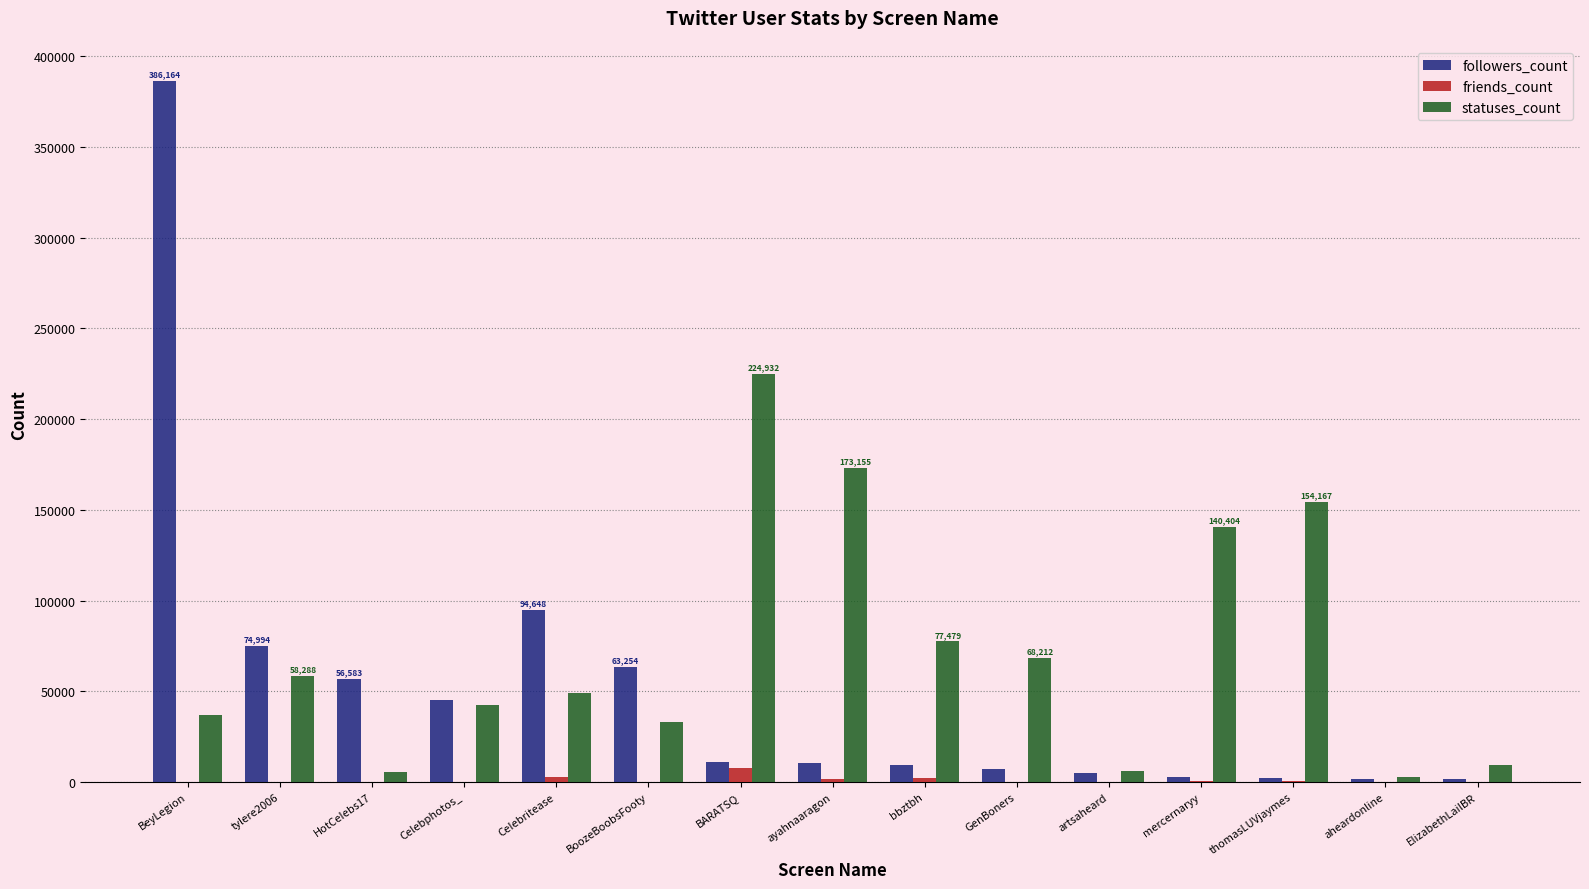

Where is followers_count nearest to the value 193892?

CeIebritease